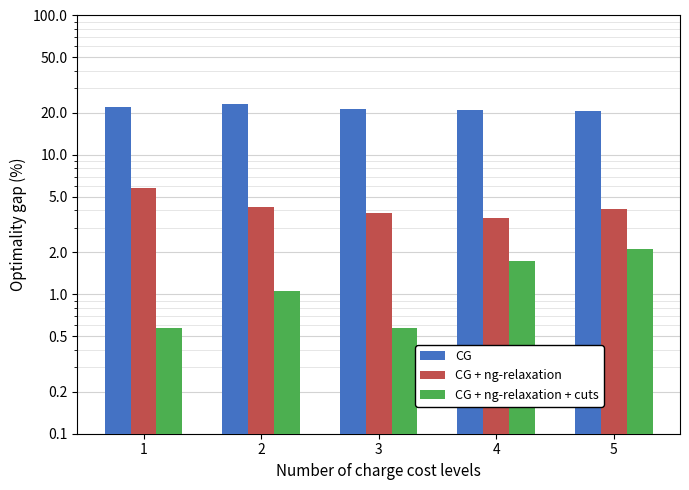

How many bars are there in total?

15